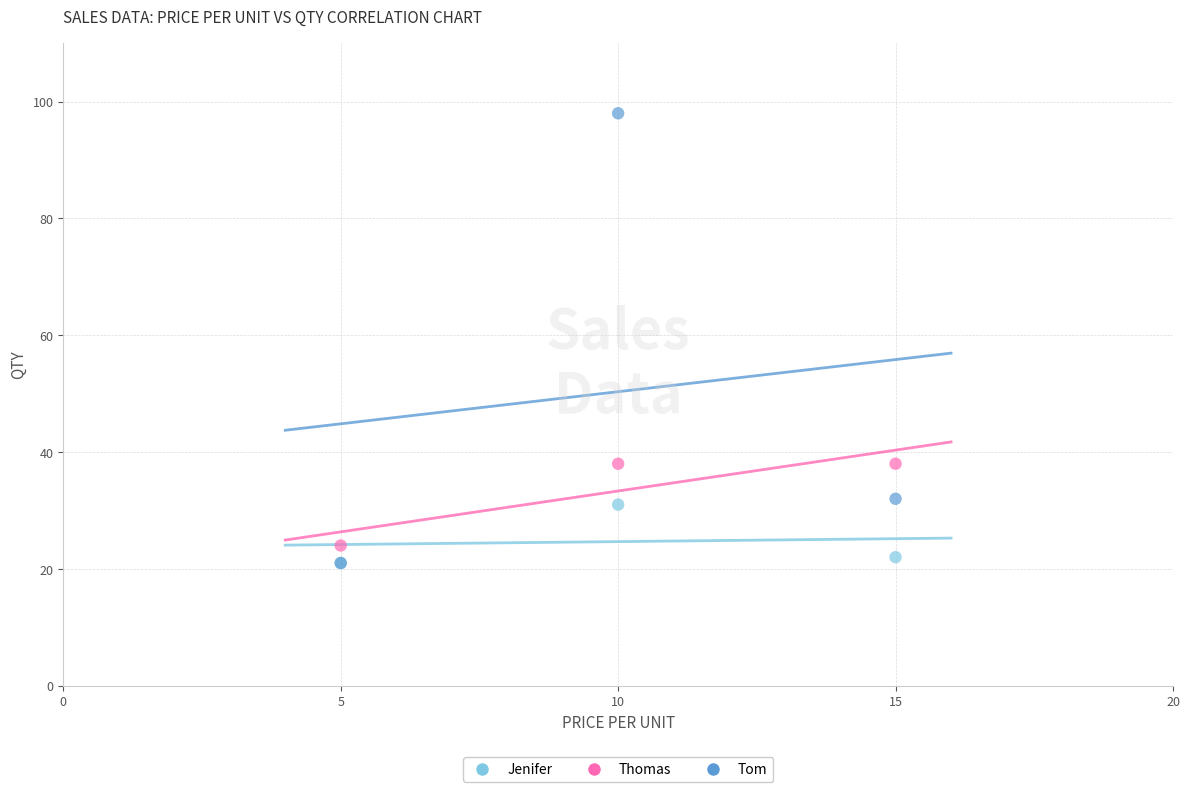

Which series has the largest Y range (max minus min)?

Tom